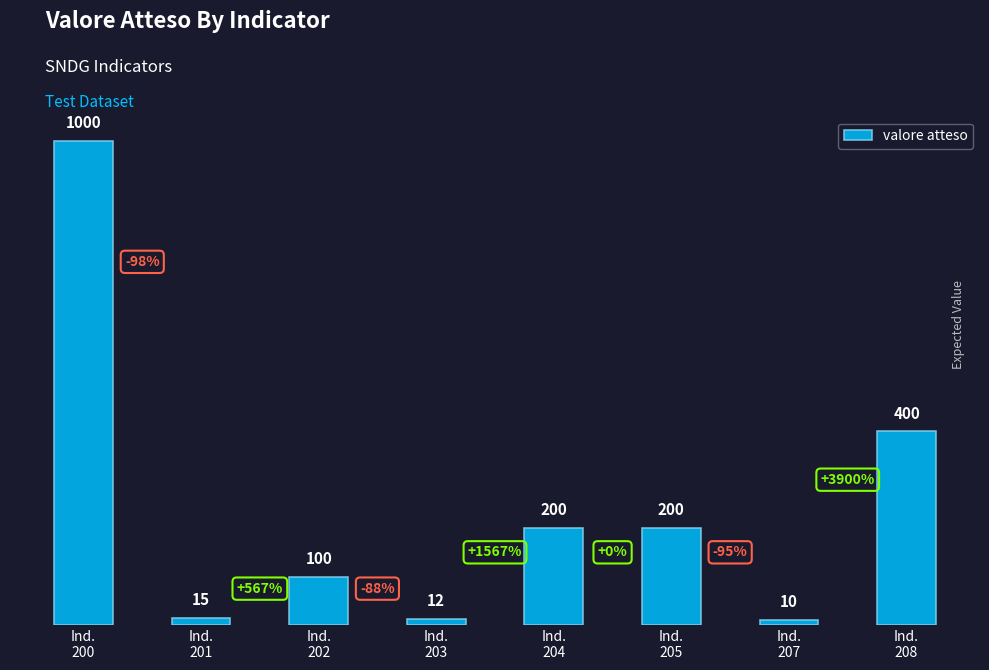

How many data points are less than 200?

4